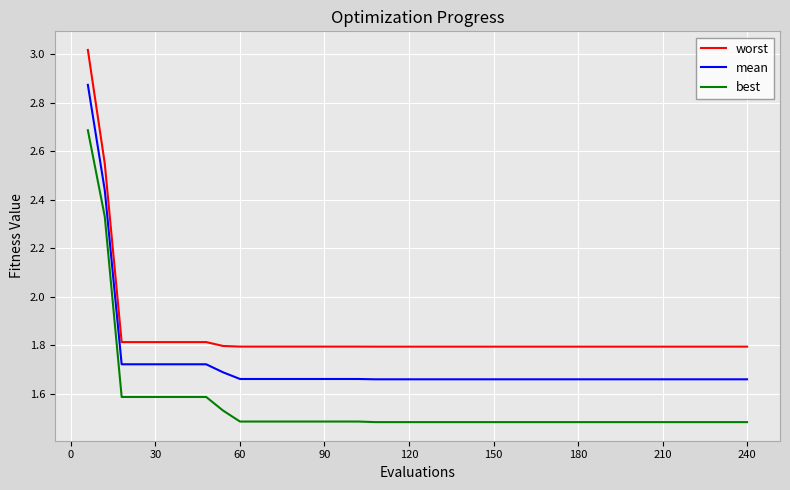

True or false: mean and worst cross at least once.

False